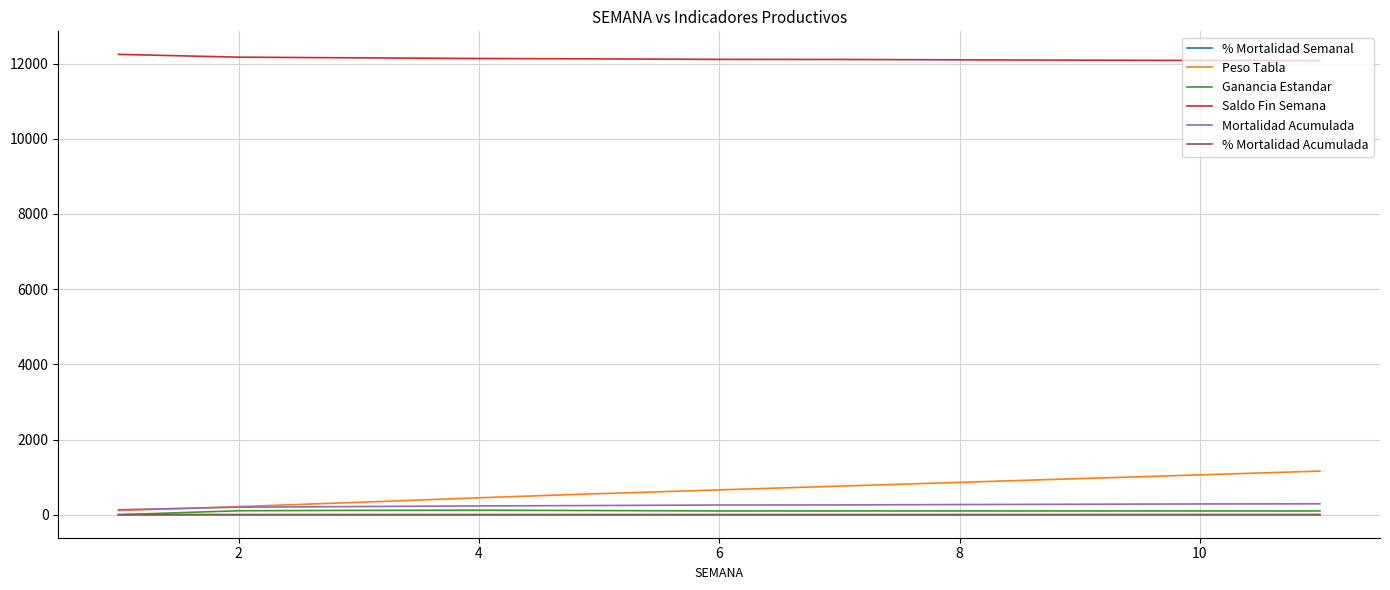

True or false: % Mortalidad Acumulada and Saldo Fin Semana cross at least once.

False